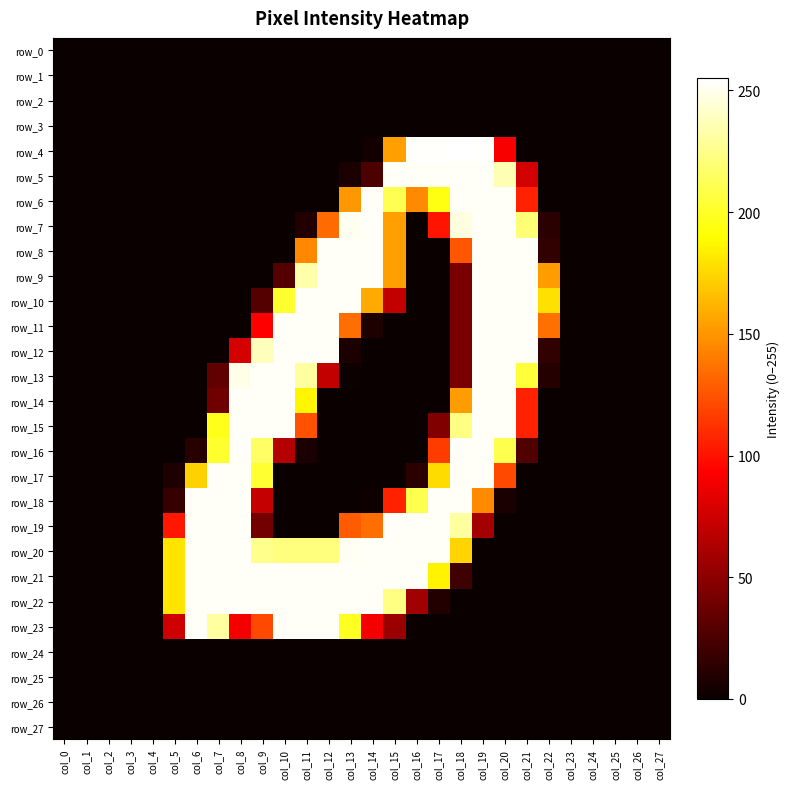

Reading right to left, transcribe all the data shown in this chart.

row_0: 0	0	0	0	0	0	0	0	0	0	0	0	0	0	0	0	0	0	0	0	0	0	0	0	0	0	0	0
row_1: 0	0	0	0	0	0	0	0	0	0	0	0	0	0	0	0	0	0	0	0	0	0	0	0	0	0	0	0
row_2: 0	0	0	0	0	0	0	0	0	0	0	0	0	0	0	0	0	0	0	0	0	0	0	0	0	0	0	0
row_3: 0	0	0	0	0	0	0	0	0	0	0	0	0	0	0	0	0	0	0	0	0	0	0	0	0	0	0	0
row_4: 0	0	0	0	0	0	0	91	254	255	254	254	154	3	0	0	0	0	0	0	0	0	0	0	0	0	0	0
row_5: 0	0	0	0	0	0	76	236	253	253	253	253	253	25	6	0	0	0	0	0	0	0	0	0	0	0	0	0
row_6: 0	0	0	0	0	0	106	253	253	253	195	146	211	253	151	0	0	0	0	0	0	0	0	0	0	0	0	0
row_7: 0	0	0	0	0	12	220	253	253	247	101	0	154	253	251	134	9	0	0	0	0	0	0	0	0	0	0	0
row_8: 0	0	0	0	0	15	253	253	253	126	0	0	154	253	253	253	145	0	0	0	0	0	0	0	0	0	0	0
row_9: 0	0	0	0	0	153	253	253	253	42	0	0	154	253	253	253	234	28	0	0	0	0	0	0	0	0	0	0
row_10: 0	0	0	0	0	179	253	253	253	42	0	0	70	158	253	253	253	202	28	0	0	0	0	0	0	0	0	0
row_11: 0	0	0	0	0	136	253	253	253	42	0	0	0	8	135	253	253	253	93	0	0	0	0	0	0	0	0	0
row_12: 0	0	0	0	0	15	253	253	253	42	0	0	0	0	7	253	253	253	238	77	0	0	0	0	0	0	0	0
row_13: 0	0	0	0	0	10	205	253	253	42	0	0	0	0	1	70	231	253	253	249	33	0	0	0	0	0	0	0
row_14: 0	0	0	0	0	0	106	253	253	153	0	0	0	0	0	0	187	253	253	253	39	0	0	0	0	0	0	0
row_15: 0	0	0	0	0	0	106	253	253	224	45	0	0	0	0	0	124	253	253	253	197	0	0	0	0	0	0	0
row_16: 0	0	0	0	0	0	27	210	253	253	116	0	0	0	0	0	6	65	216	253	202	11	0	0	0	0	0	0
row_17: 0	0	0	0	0	0	0	121	253	253	177	12	0	0	0	0	0	0	203	253	253	173	8	0	0	0	0	0
row_18: 0	0	0	0	0	0	0	6	146	253	253	210	106	2	0	0	0	0	71	253	253	253	17	0	0	0	0	0
row_19: 0	0	0	0	0	0	0	0	59	231	253	253	253	135	128	0	0	0	40	253	253	253	102	0	0	0	0	0
row_20: 0	0	0	0	0	0	0	0	0	174	253	253	253	253	252	222	222	222	226	253	253	253	180	0	0	0	0	0
row_21: 0	0	0	0	0	0	0	0	0	20	186	253	253	253	253	253	253	253	253	253	253	253	180	0	0	0	0	0
row_22: 0	0	0	0	0	0	0	0	0	0	9	57	224	253	253	253	253	253	253	253	253	253	180	0	0	0	0	0
row_23: 0	0	0	0	0	0	0	0	0	0	0	0	55	89	199	253	253	253	121	89	231	253	75	0	0	0	0	0
row_24: 0	0	0	0	0	0	0	0	0	0	0	0	0	0	0	0	0	0	0	0	0	0	0	0	0	0	0	0
row_25: 0	0	0	0	0	0	0	0	0	0	0	0	0	0	0	0	0	0	0	0	0	0	0	0	0	0	0	0
row_26: 0	0	0	0	0	0	0	0	0	0	0	0	0	0	0	0	0	0	0	0	0	0	0	0	0	0	0	0
row_27: 0	0	0	0	0	0	0	0	0	0	0	0	0	0	0	0	0	0	0	0	0	0	0	0	0	0	0	0